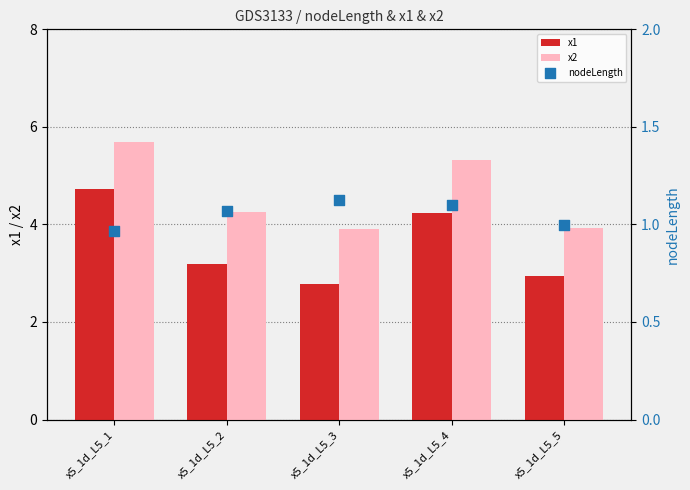

What is the total value across all series at x5_1d_L5_4?

10.7